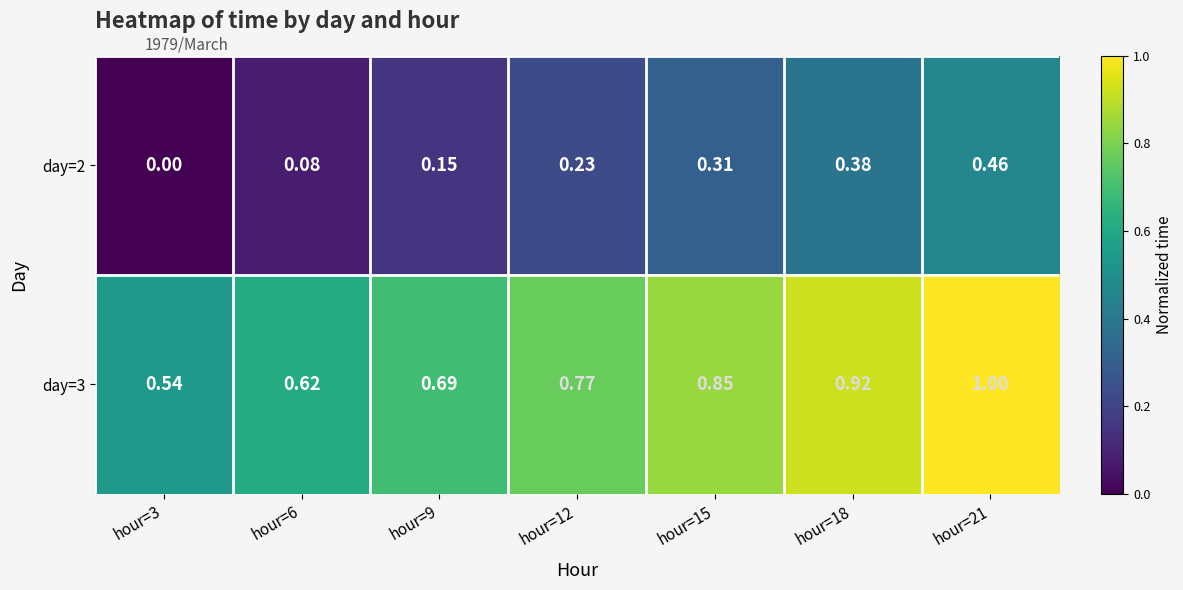

Is the value of day=2 at hour=6 greater than the value of day=3 at hour=15?

No